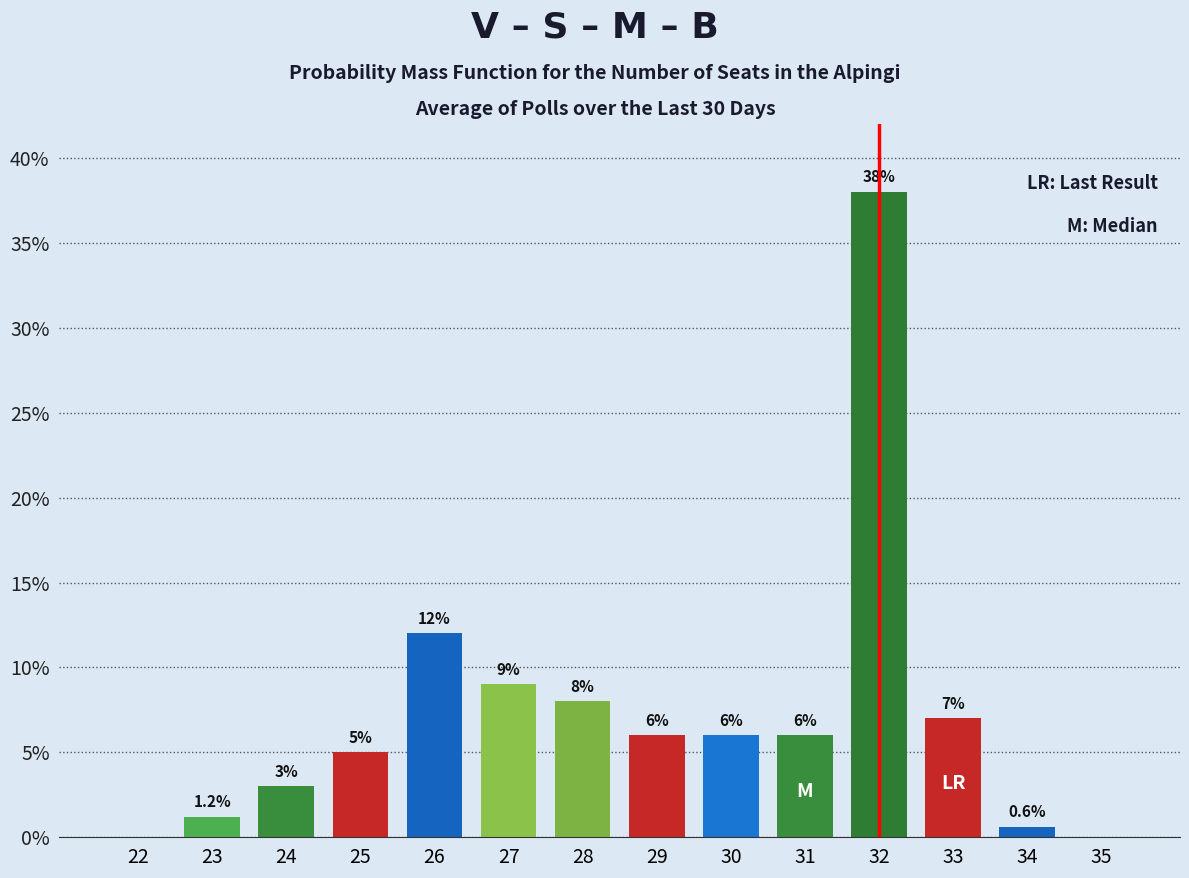

At which label is the value closest to 19?

26